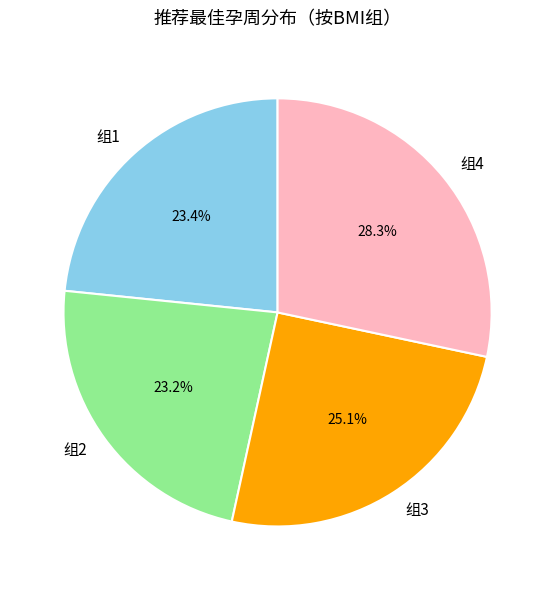

Which has a higher value, 组2 or 组3?

组3